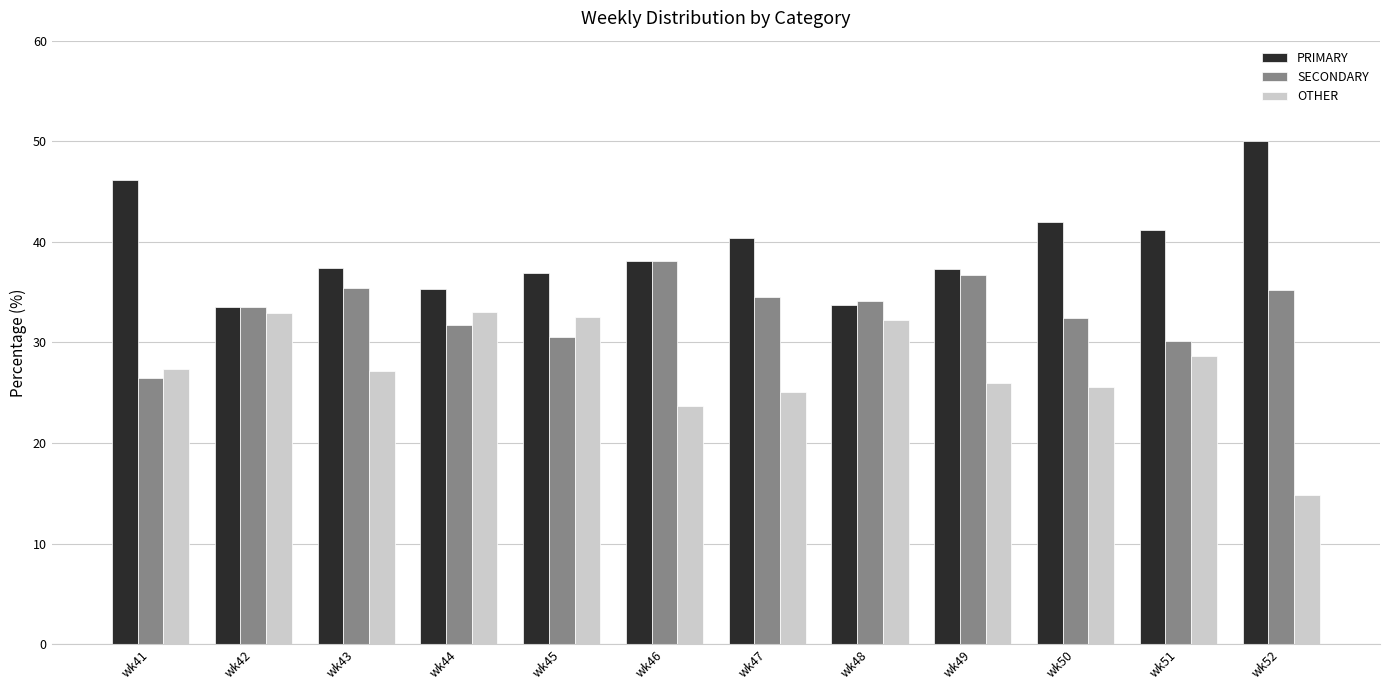

List the series in order of their overall mean, lowest first.

OTHER, SECONDARY, PRIMARY